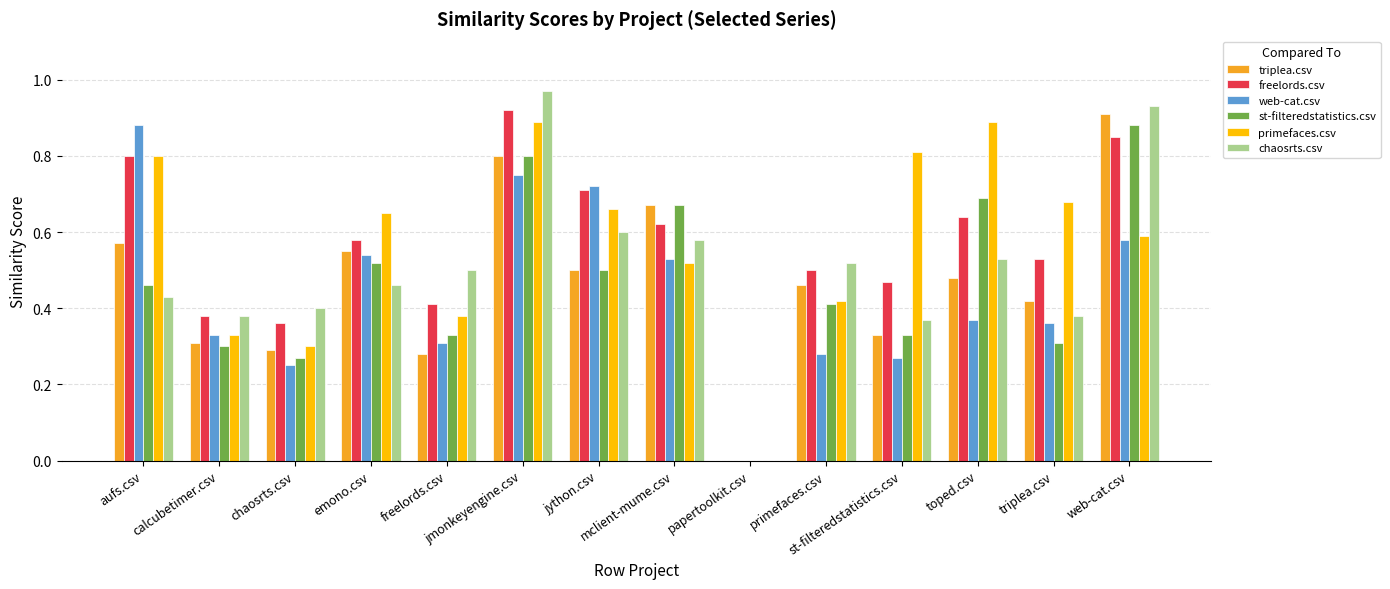

At which category is the sum across all series the highest?

jmonkeyengine.csv